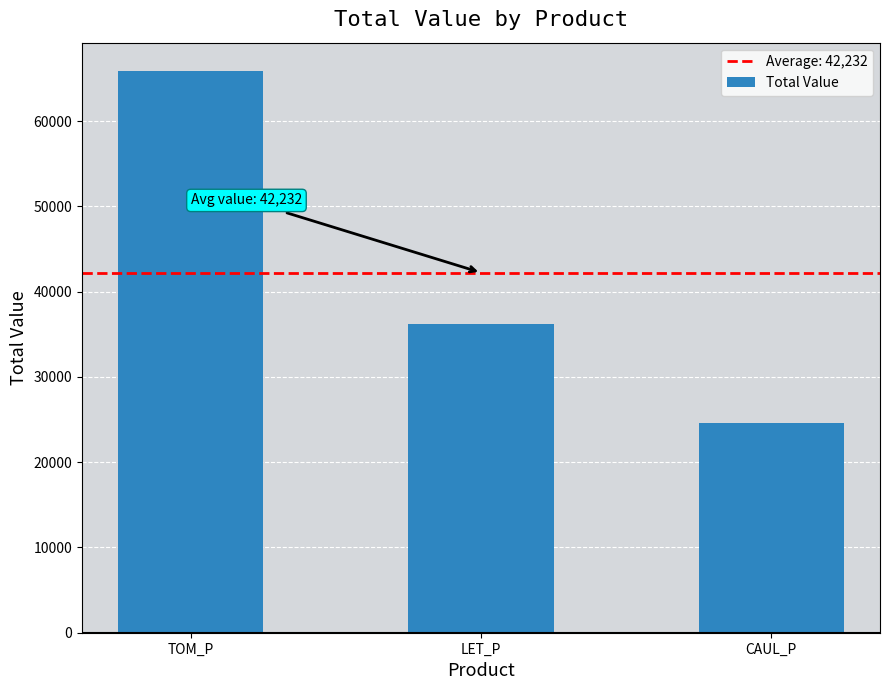

Are the bars horizontal?

No